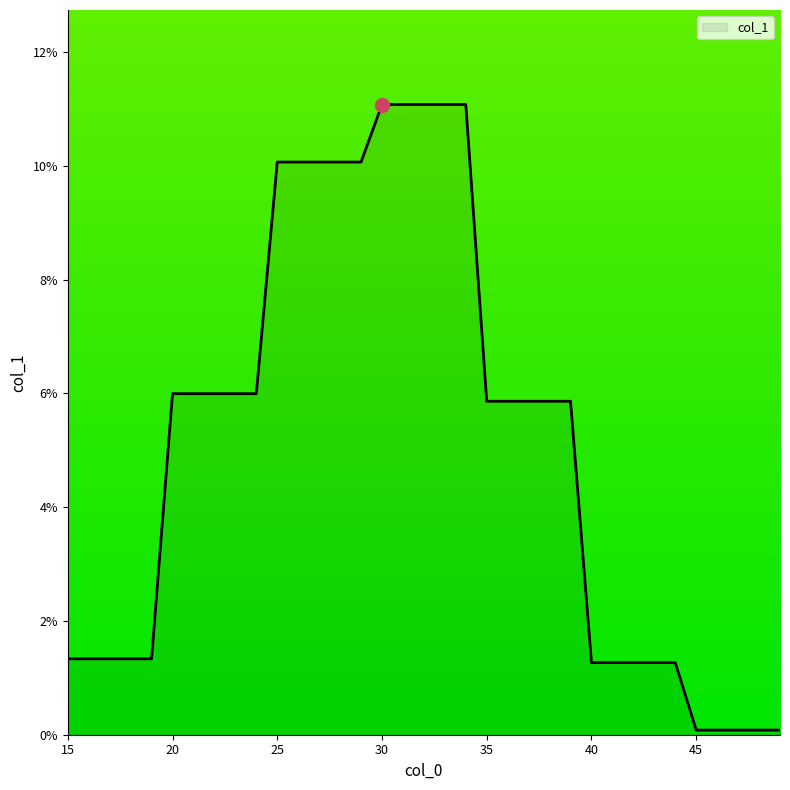

Does the chart have visible grid lines?

No